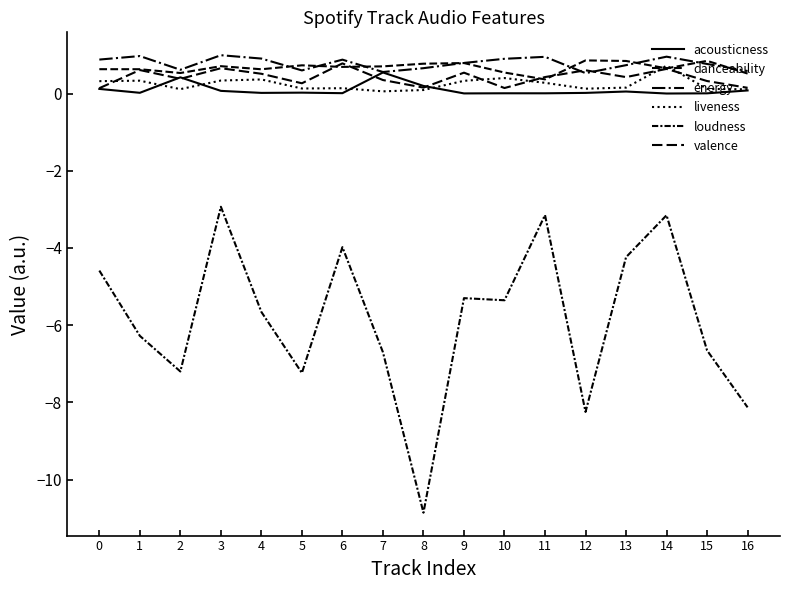

How many lines are shown in the chart?

6